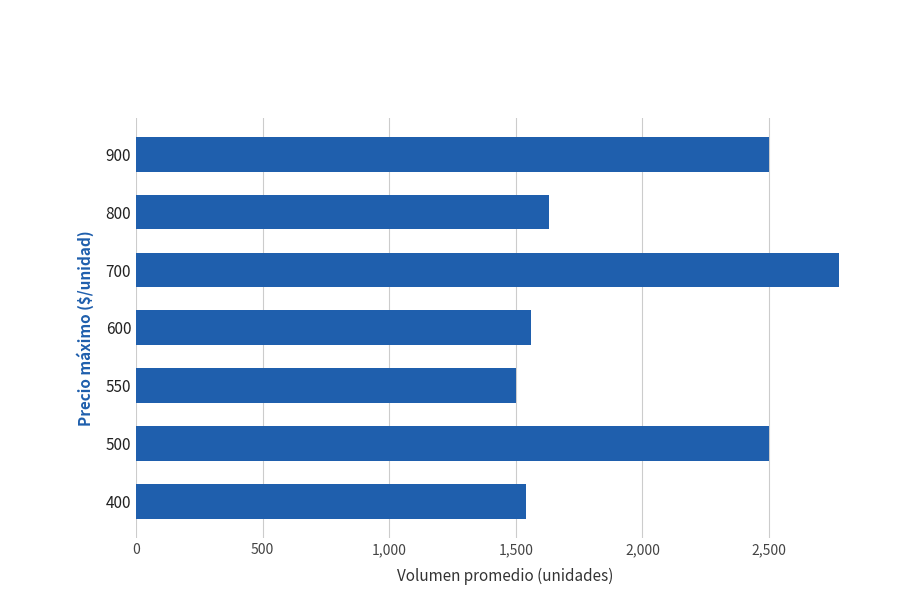

What value does the data have at 800?

1633